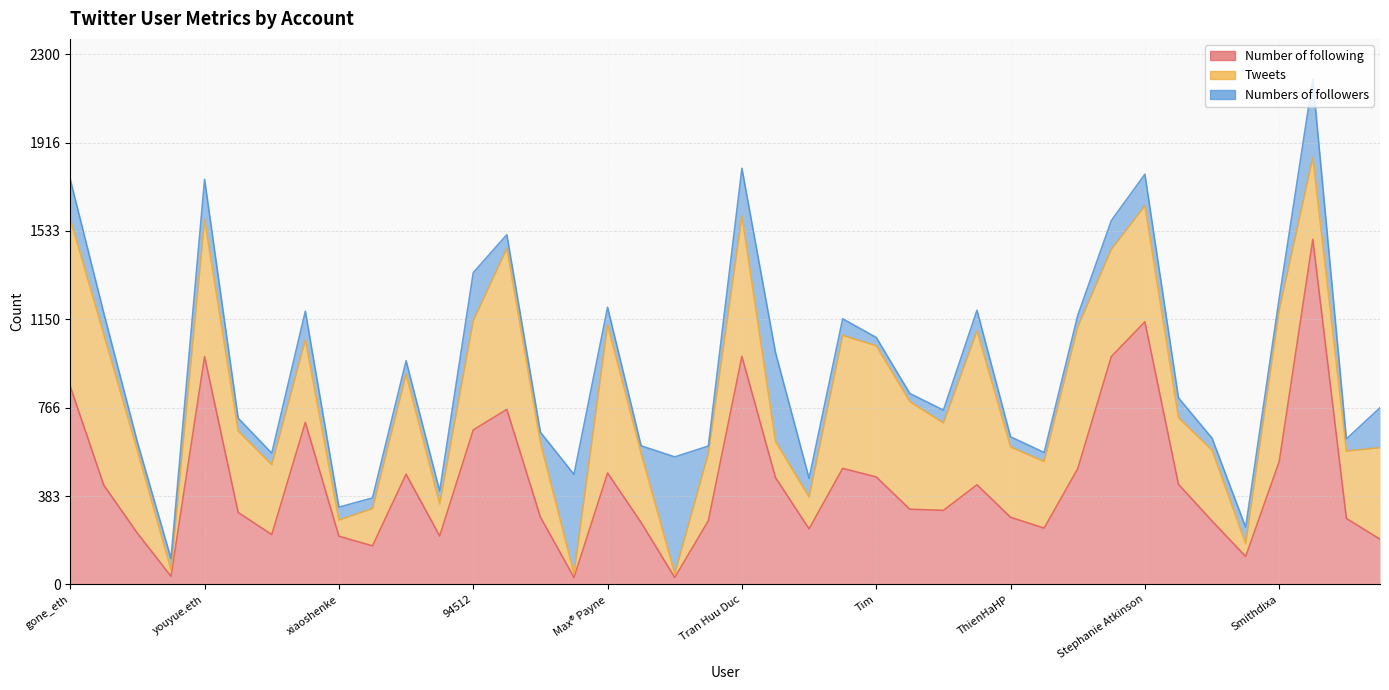

How many times do Numbers of followers and Number of following cross each other?

6